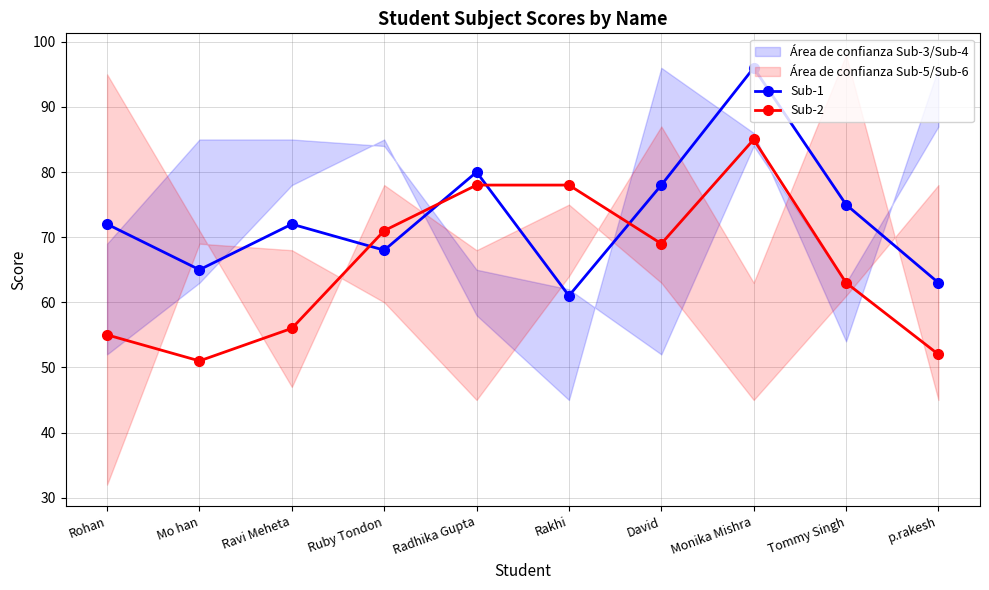

Which has a higher value, Rohan or Ruby Tondon?

Rohan